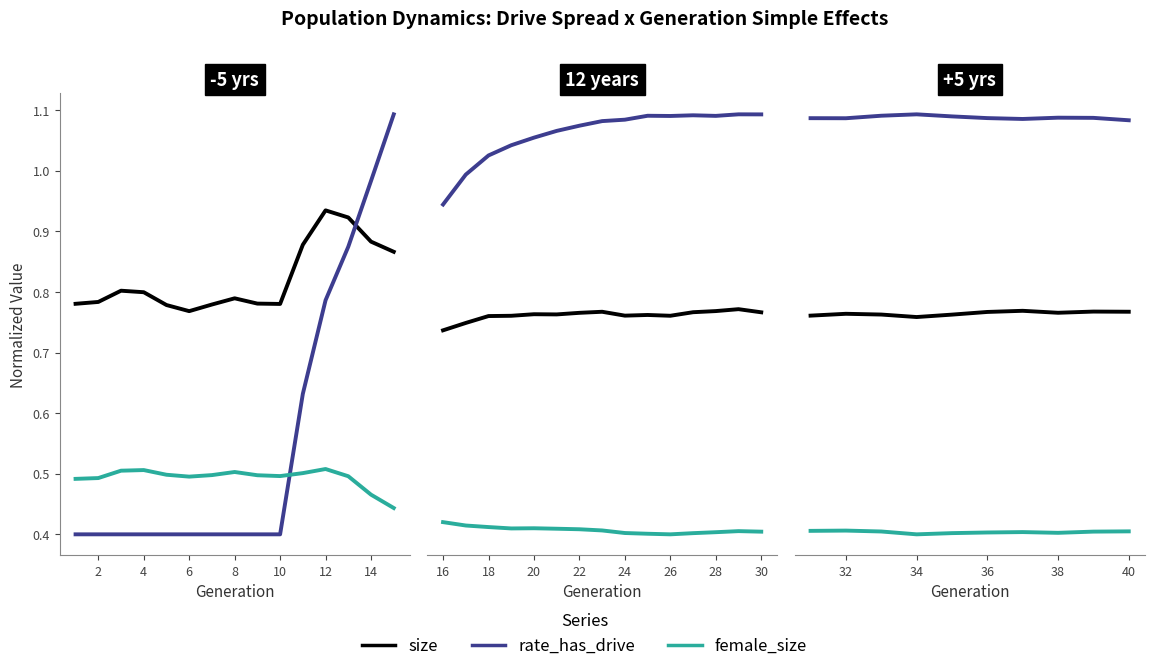

What are all the series names shown in the legend?

size, rate_has_drive, female_size